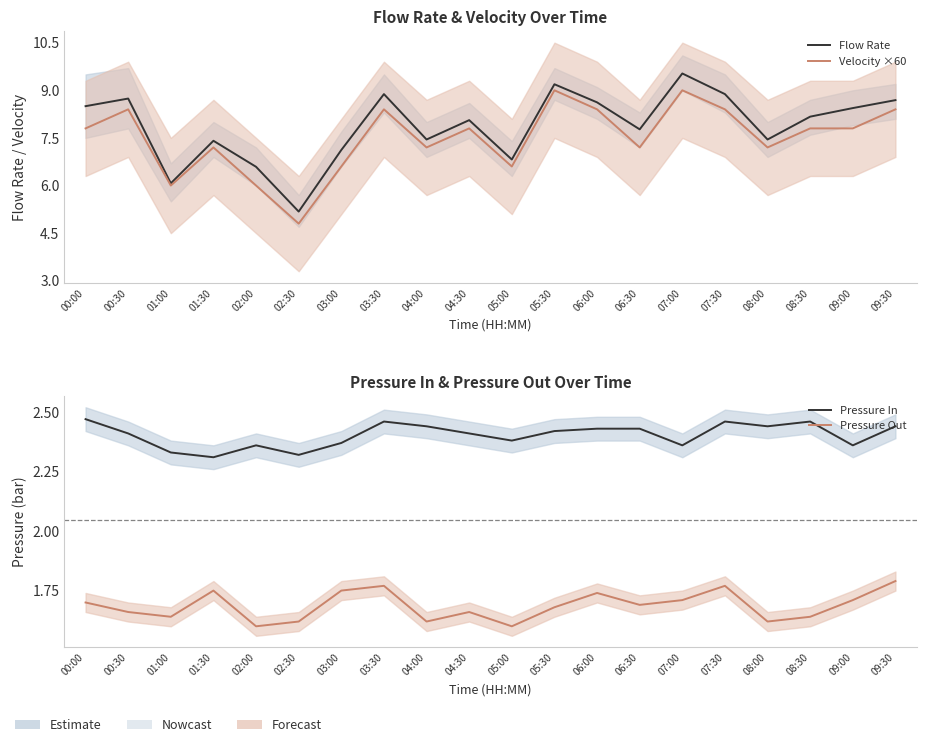

The value of Pressure In at 00:00 is 2.5. True or false?

True